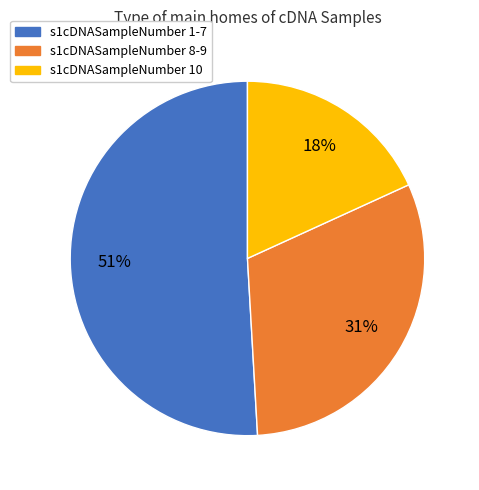

Which slice is the largest?

s1cDNASampleNumber 1-7